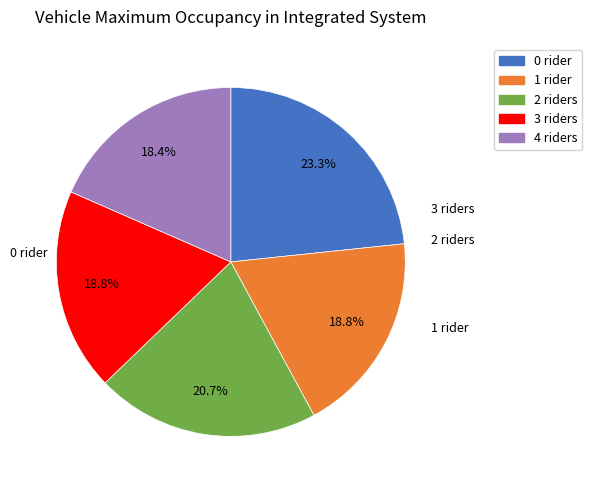

Is there any slice that represents more than half of the pie?

No